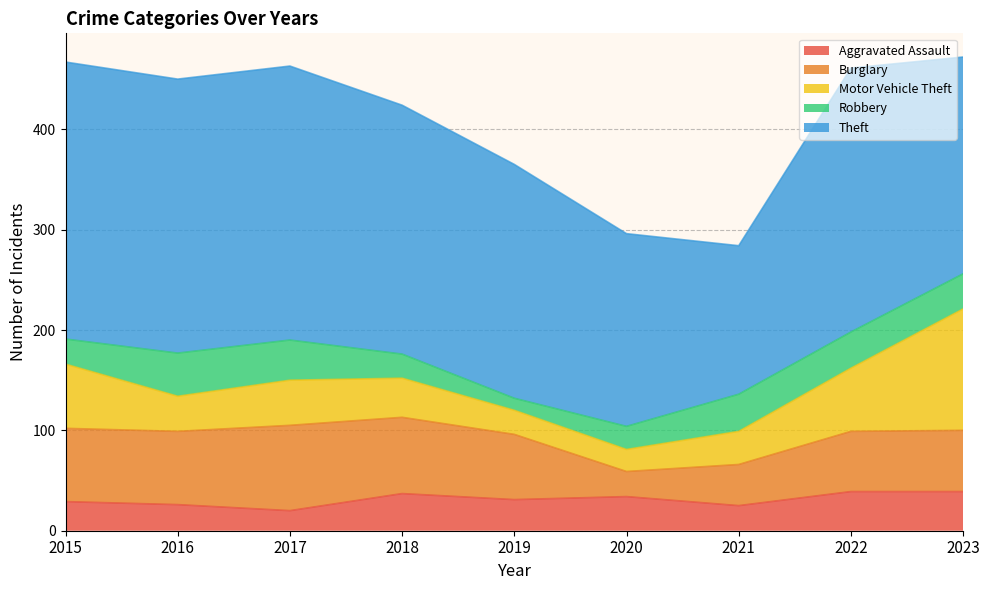

Count the number of data series in this chart.

5